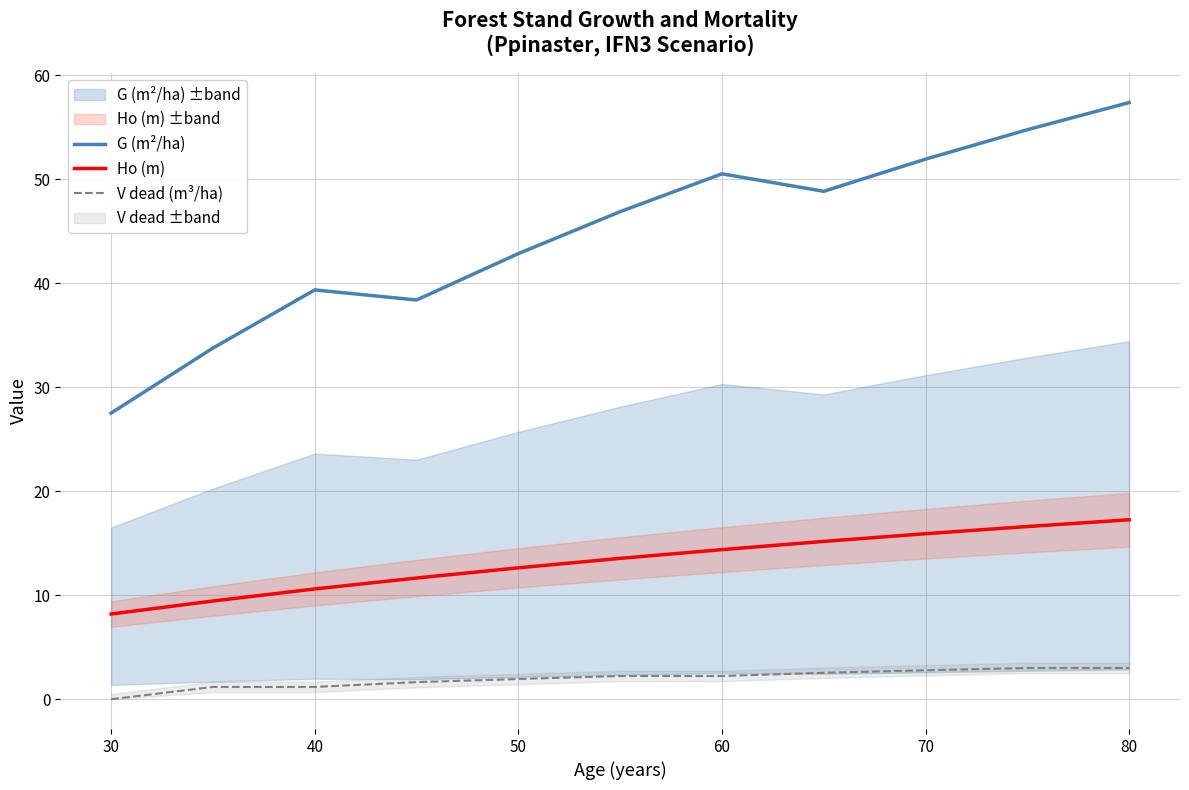

How many values in V dead (m³/ha) are above zero?

10